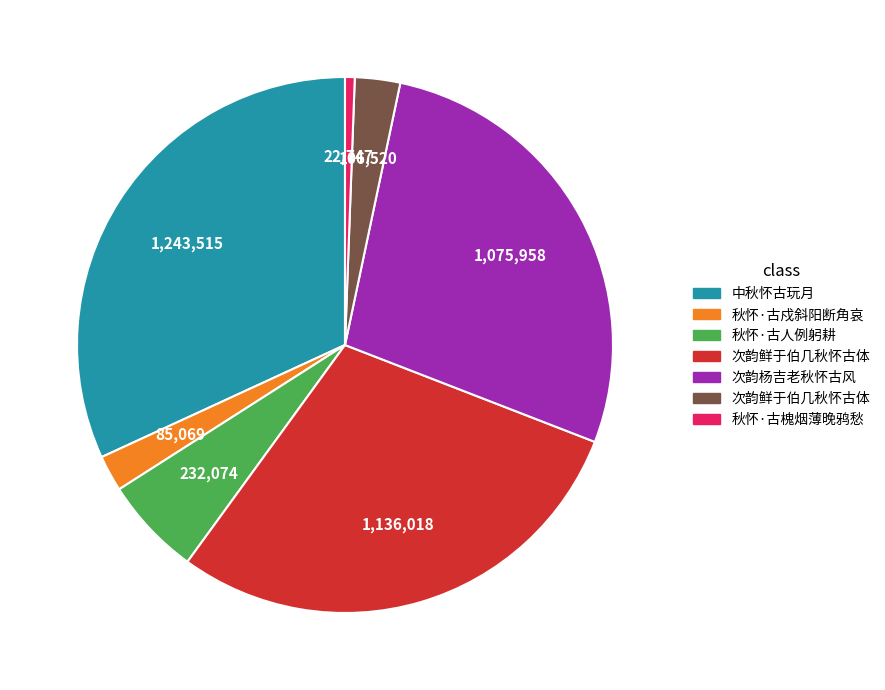

Is there any slice that represents more than half of the pie?

No